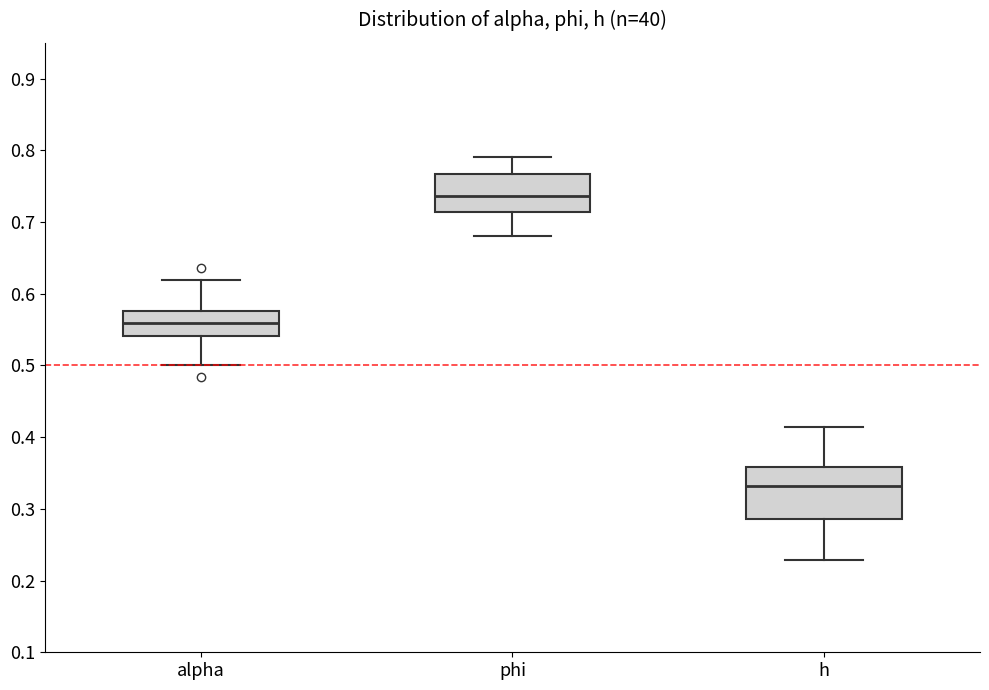

Reading left to right, read every box against the y-axis: the position of its median line, the range the box covers, and the ends of its whiskers. The values are not printed on the chart, so give them approximately, as read against the axis.

alpha: median 0.56, box 0.54 to 0.58, whiskers 0.50 to 0.62
phi: median 0.74, box 0.71 to 0.77, whiskers 0.68 to 0.79
h: median 0.33, box 0.29 to 0.36, whiskers 0.23 to 0.41